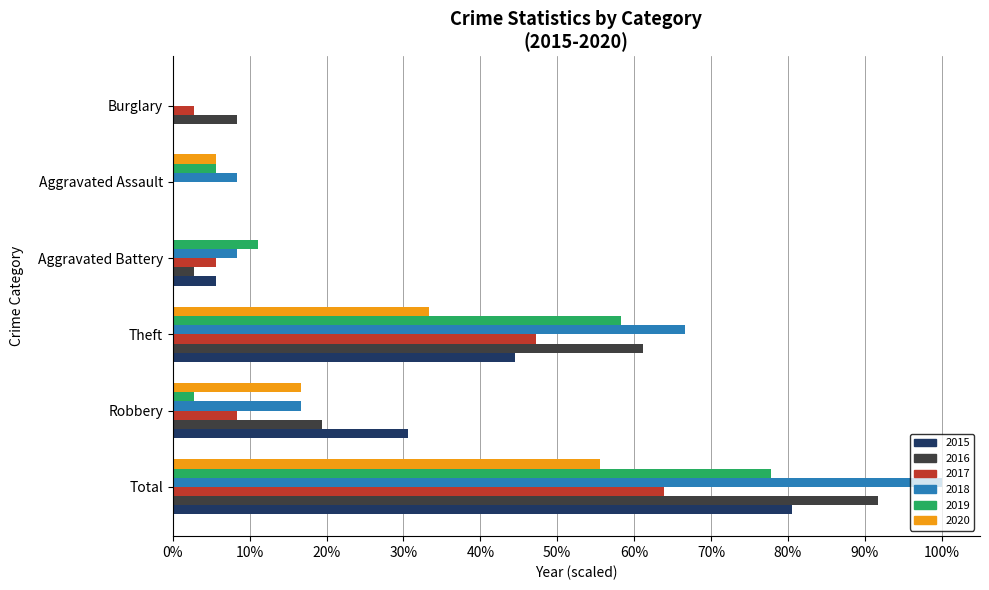

Which has a higher value, Theft or Burglary?

Theft